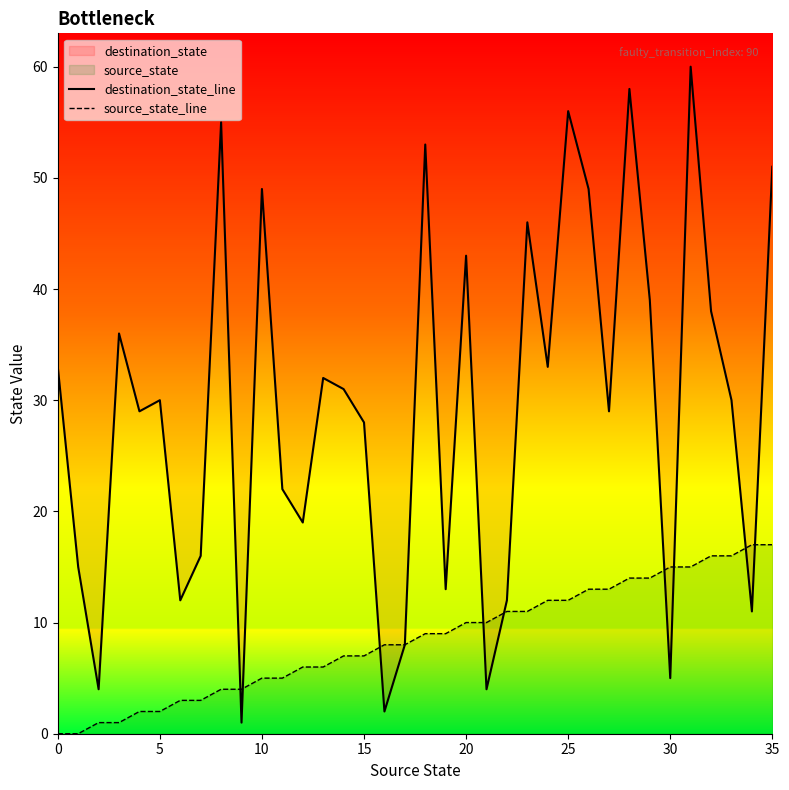

How many data points does each series have?

36